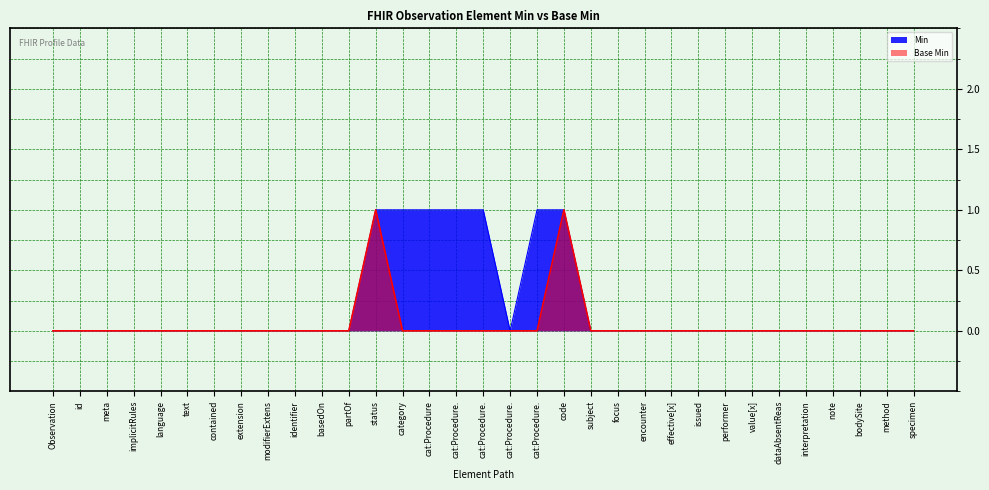

At encounter, list the series in order from smallest to largest.

Min, Base Min